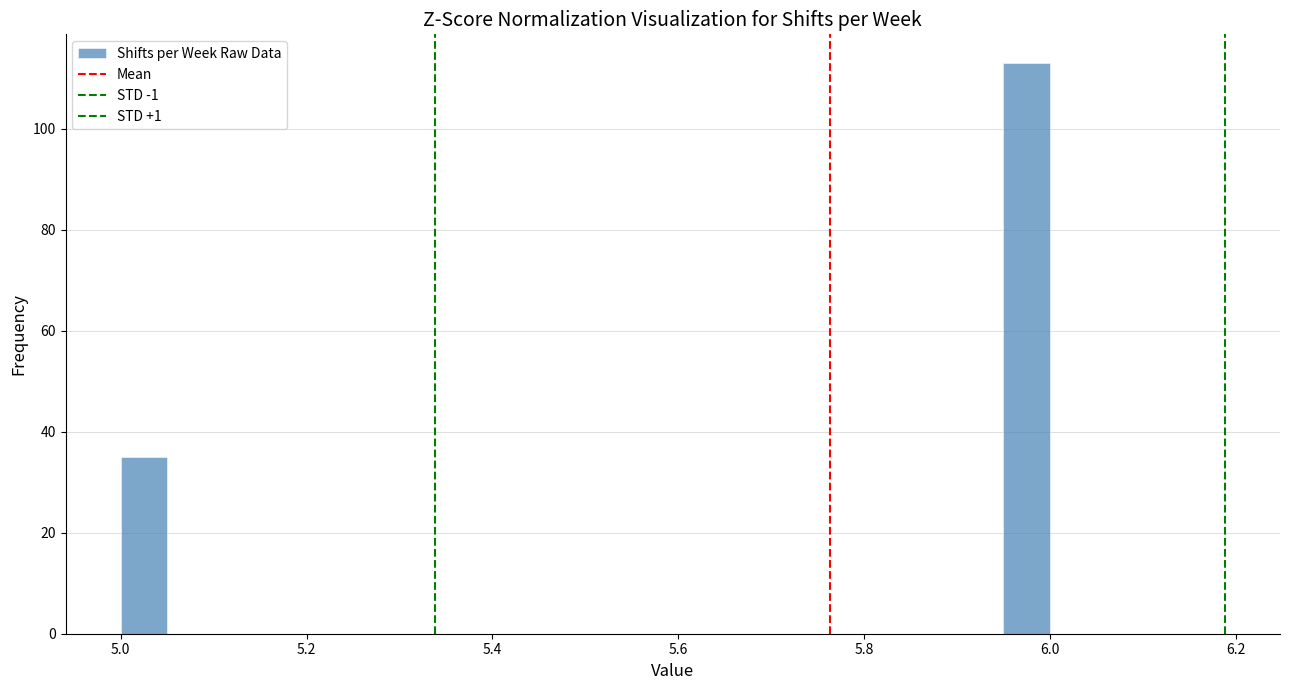

Around what value on the x-axis is the tallest bar? Give the approximate position of its centre, as read against the axis.

5.98